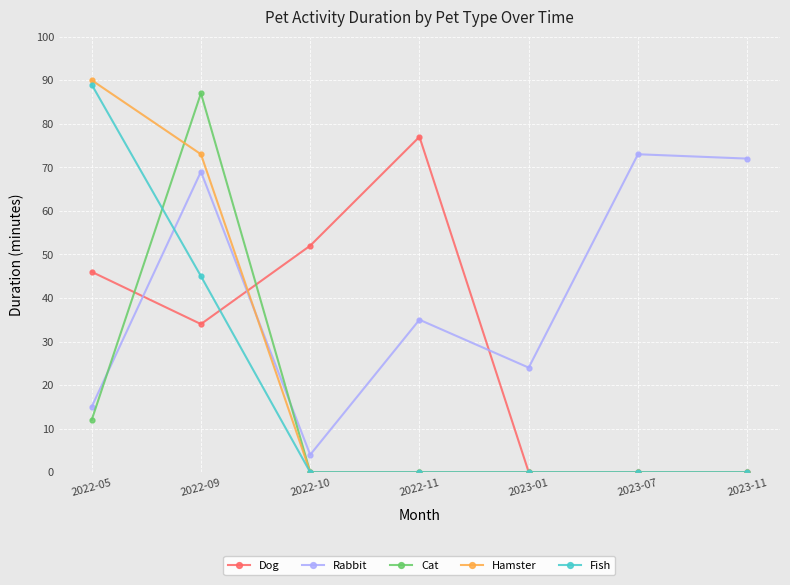

Count the Cat values in the range 0 to 12.

6